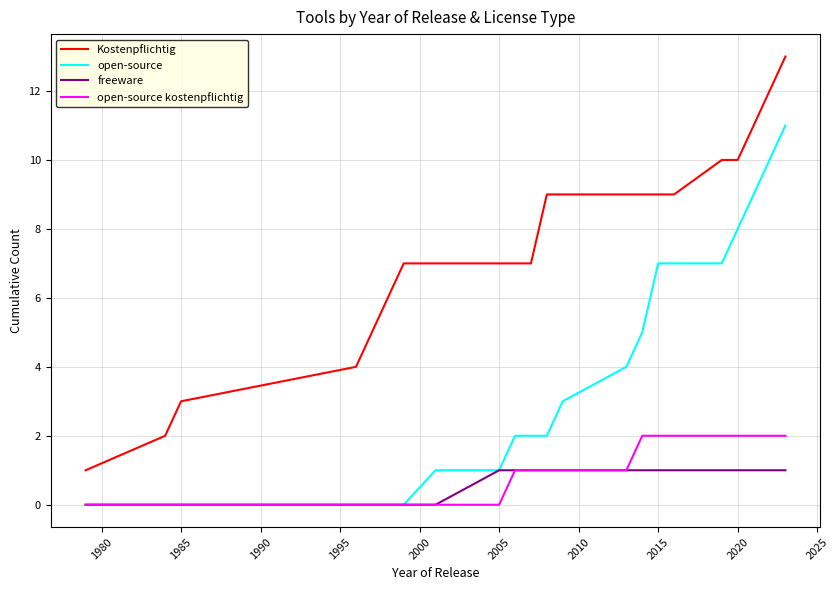

What is the greatest value displayed?

13